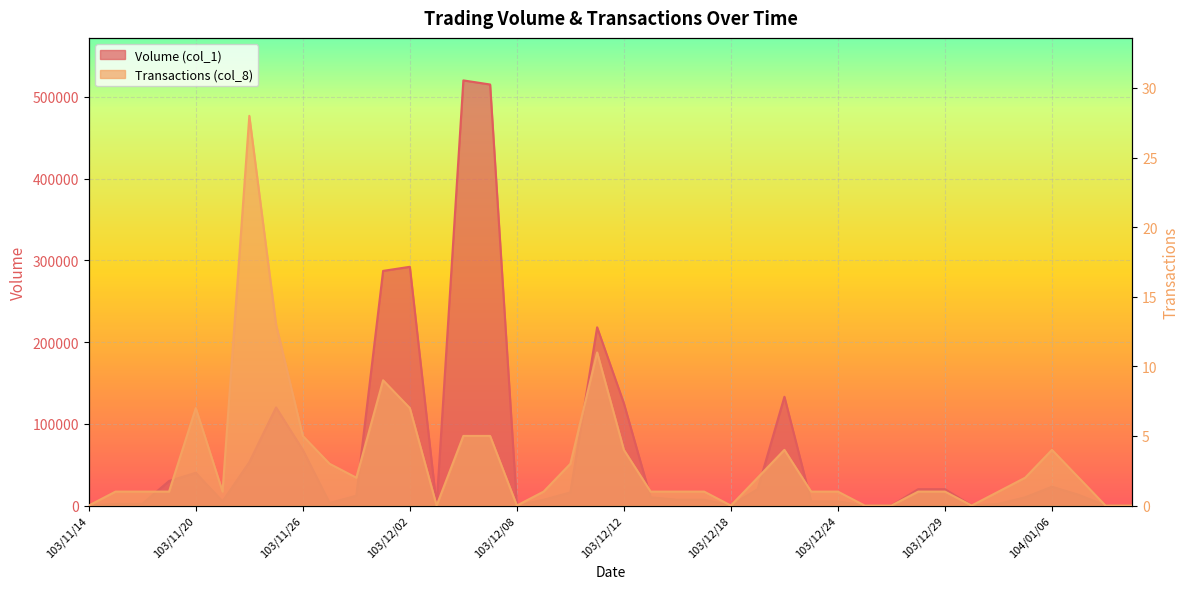

How many categories are shown in the chart?

40